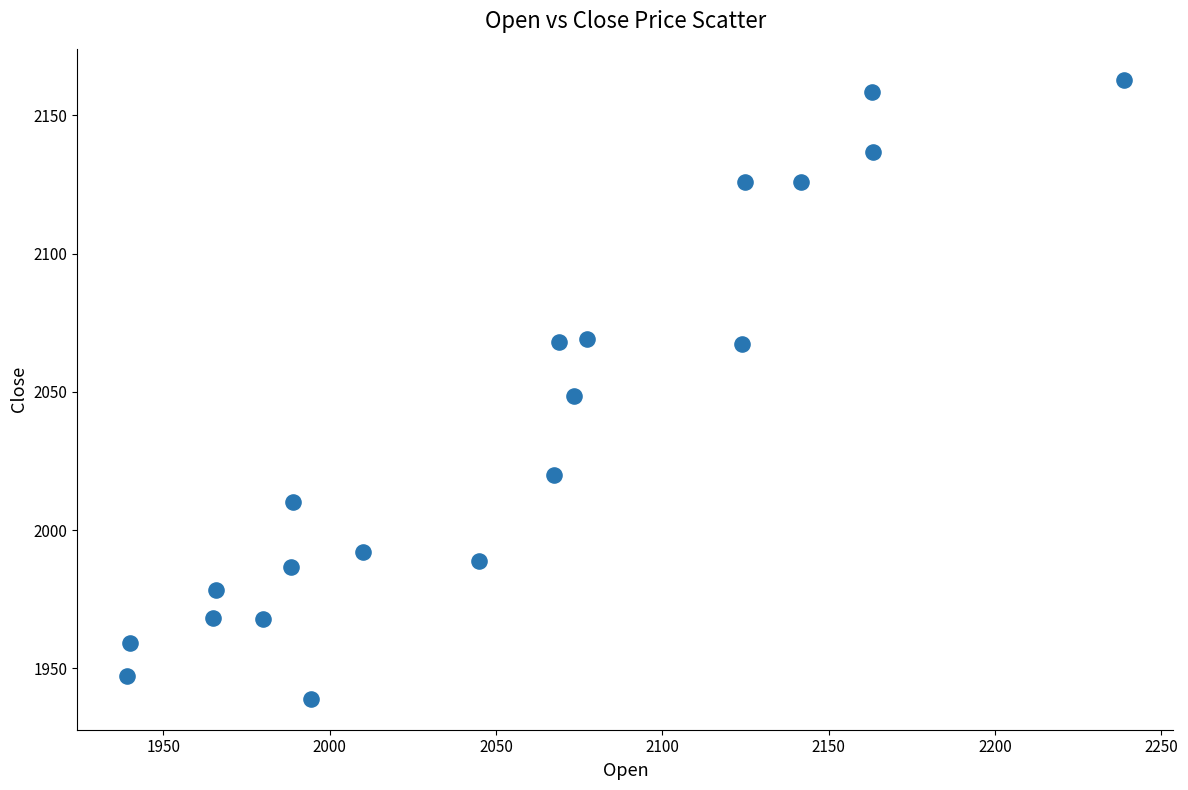

What is the range of Y values (max minus min)?

223.8